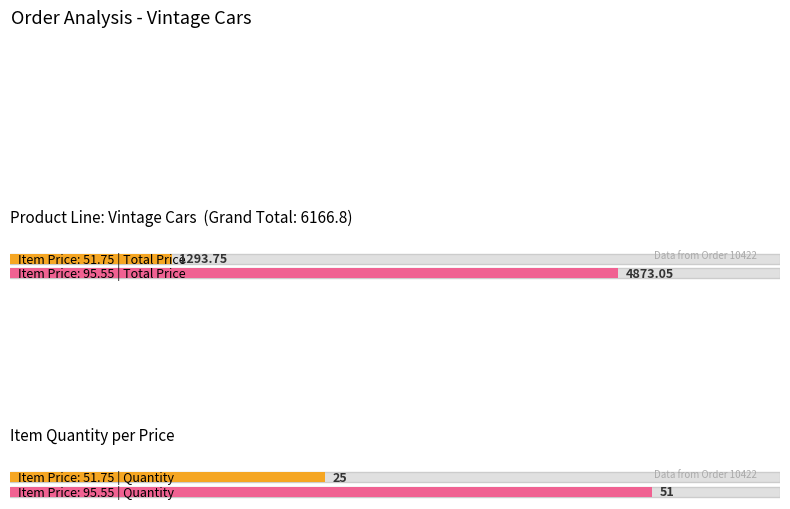

What is the label of the 1st bar from the left?

51.75